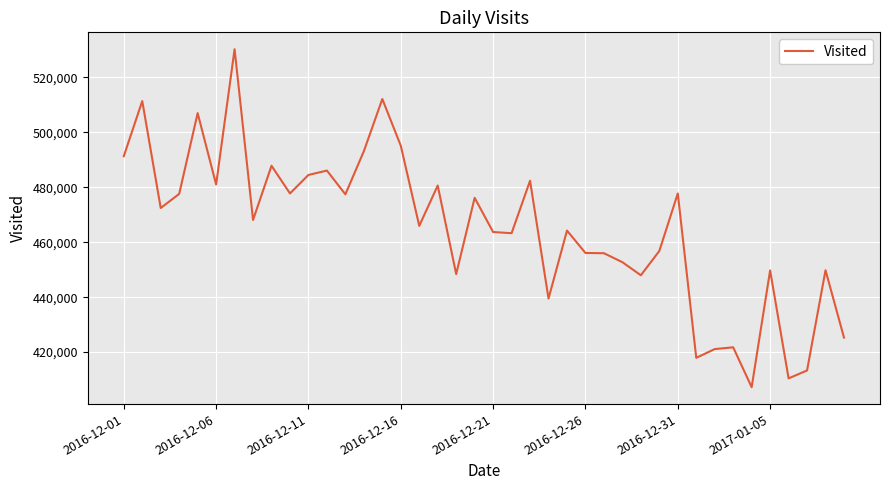

What is the smallest value displayed?

407218